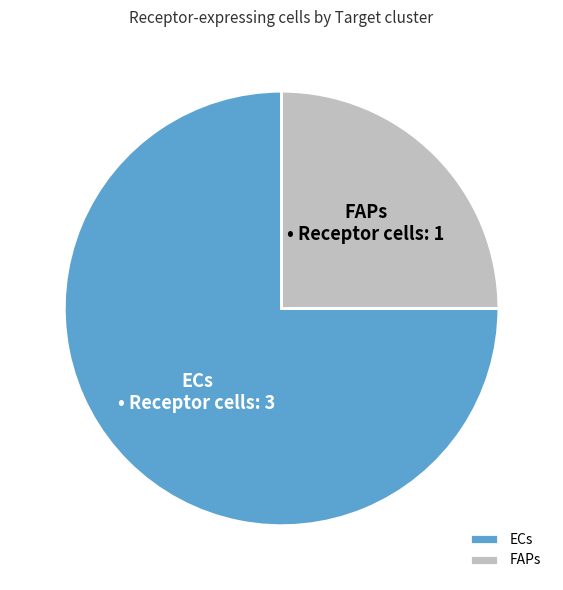

Count the number of slices in the pie.

2